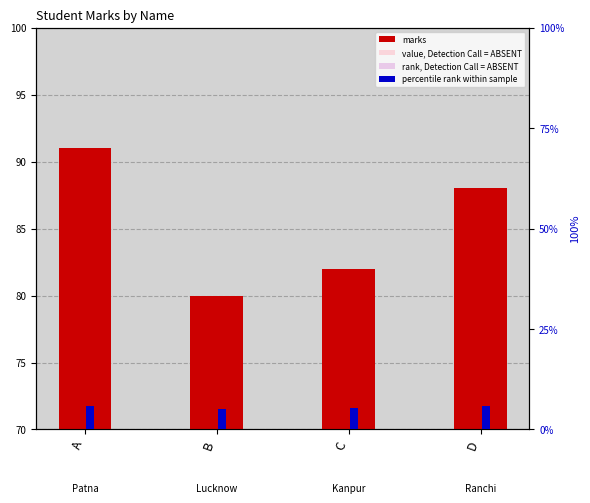

Does the chart contain stacked bars?

No